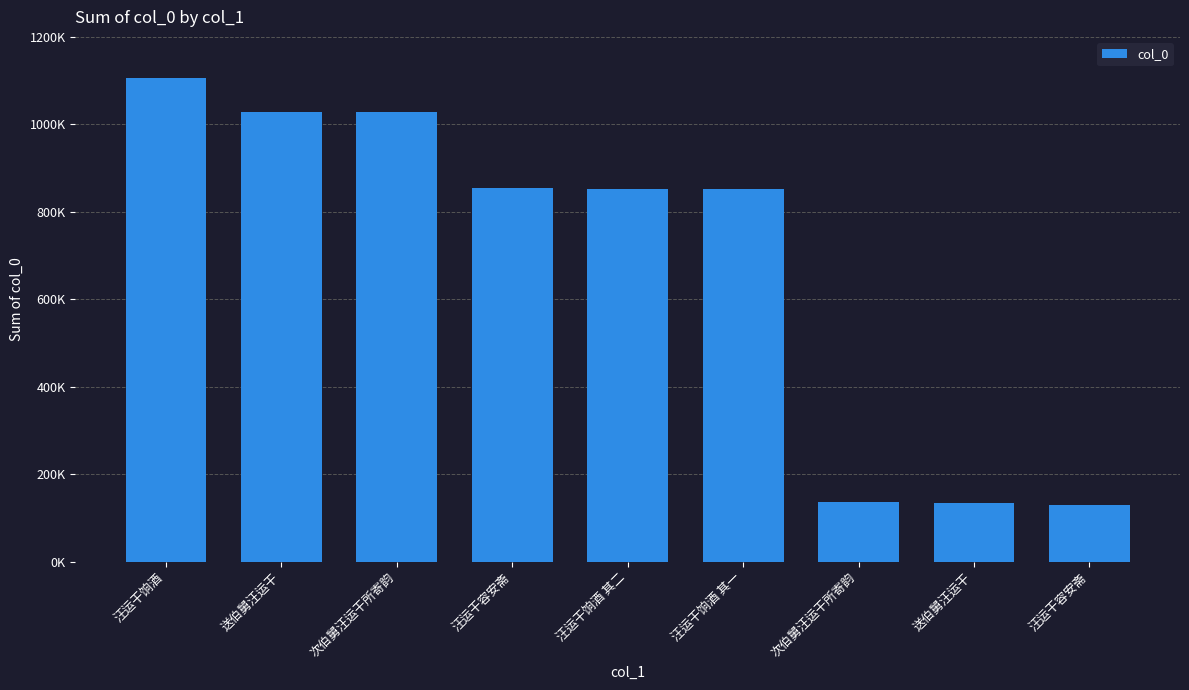

Does the chart contain stacked bars?

No